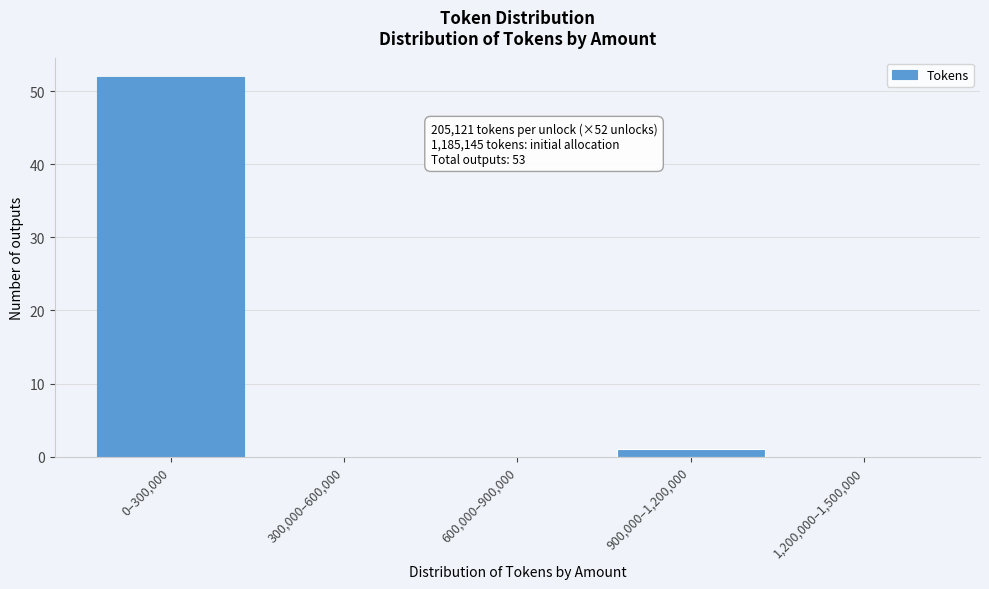

Reading left to right, transcribe all the data shown in this chart.

0–300,000=52	300,000–600,000=0	600,000–900,000=0	900,000–1,200,000=1	1,200,000–1,500,000=0